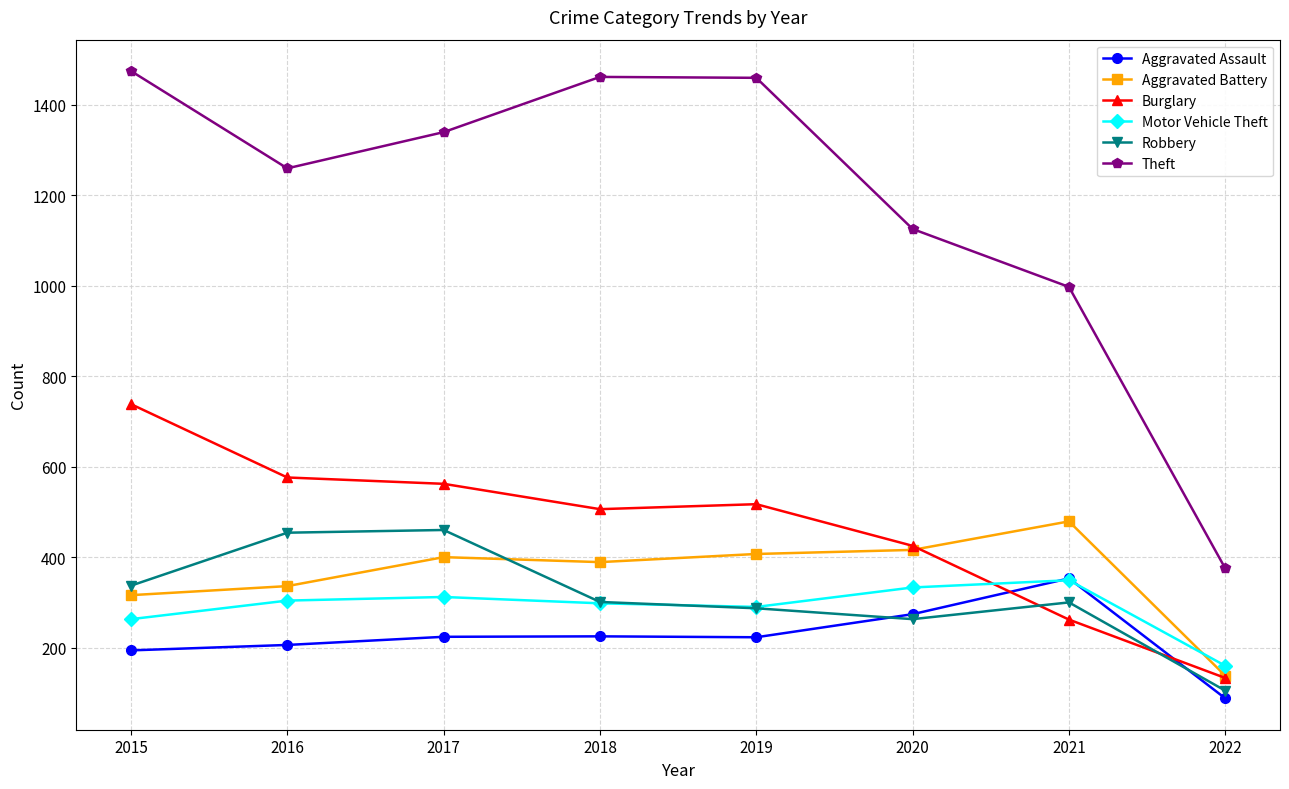

True or false: Motor Vehicle Theft has more than 0 interior local peaks.

True